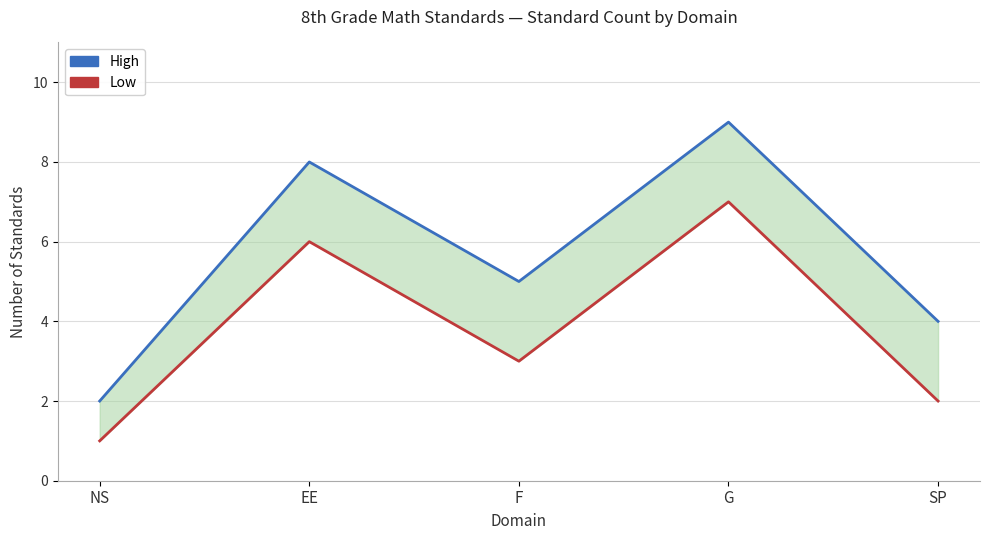

Rank the series by their maximum value, from lowest to highest.

Low, High